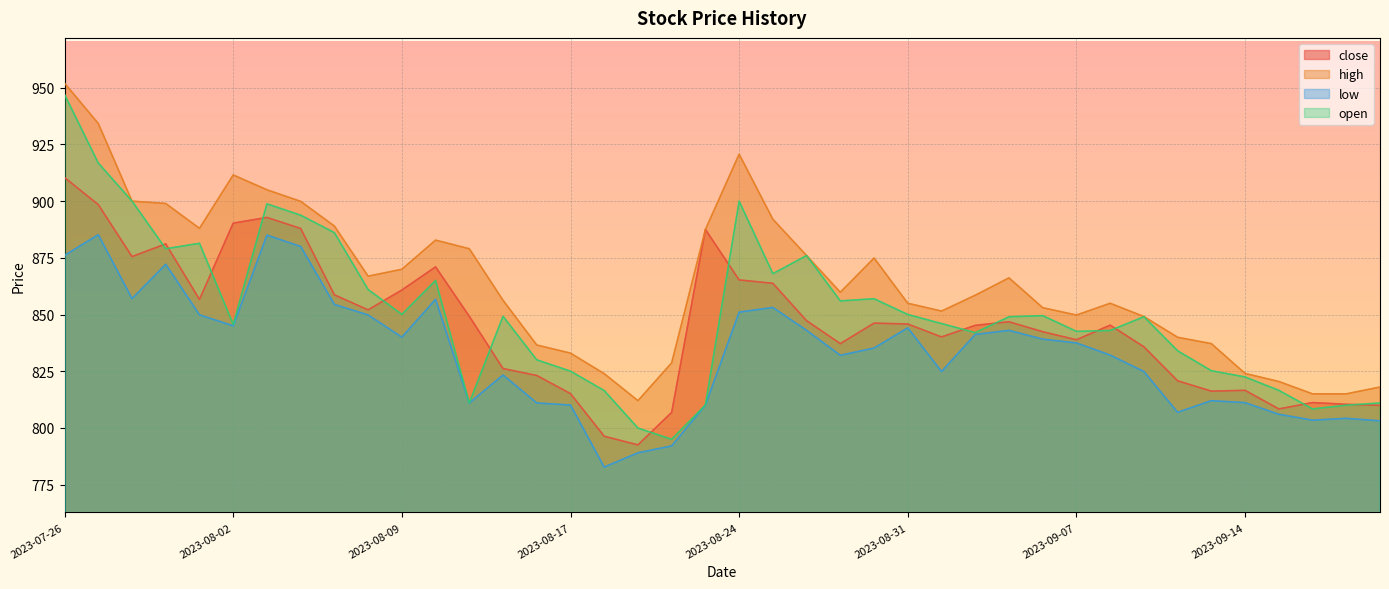

Rank the series at 2023-09-19 from lowest to highest value.

low, open, close, high